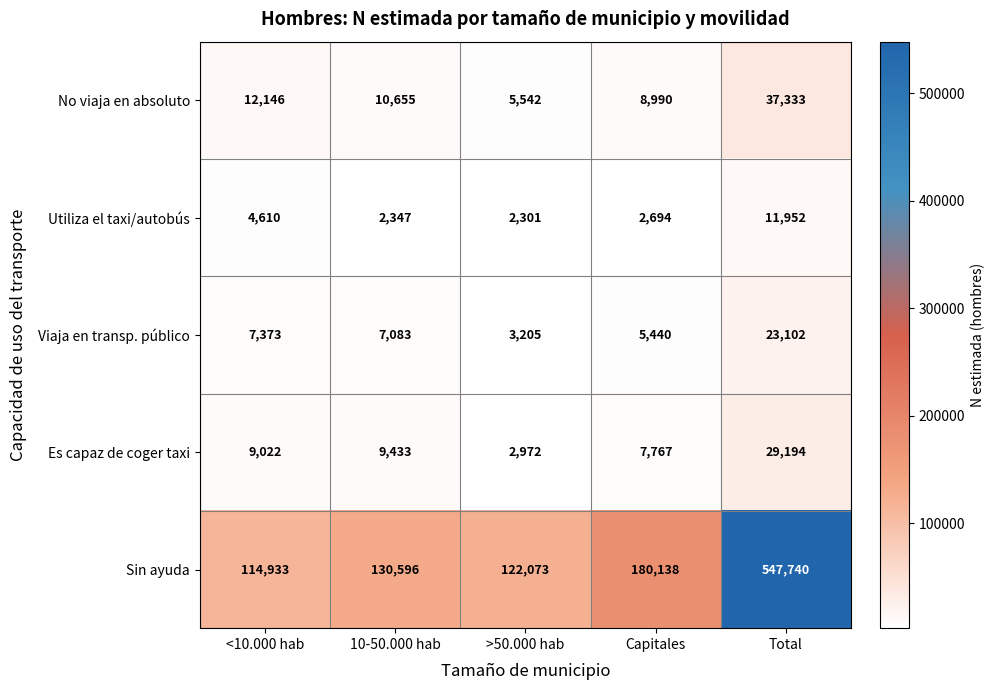

What is the sum of the Viaja en transp. público values at Capitales and >50.000 hab?

8645